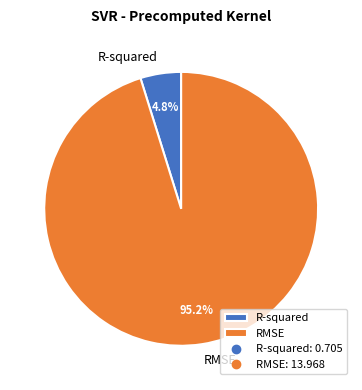

To the nearest percent, what percentage of the pie is RMSE?

95%